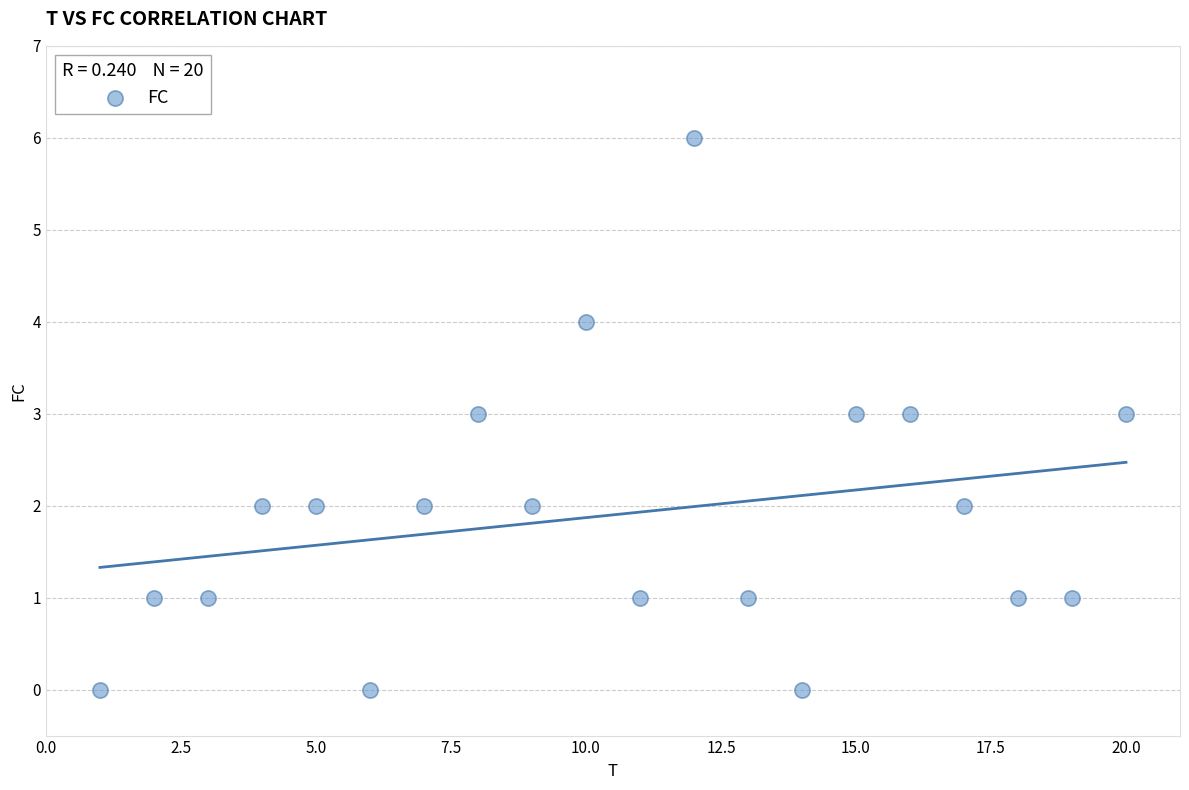

What is the range of X values (max minus min)?

19